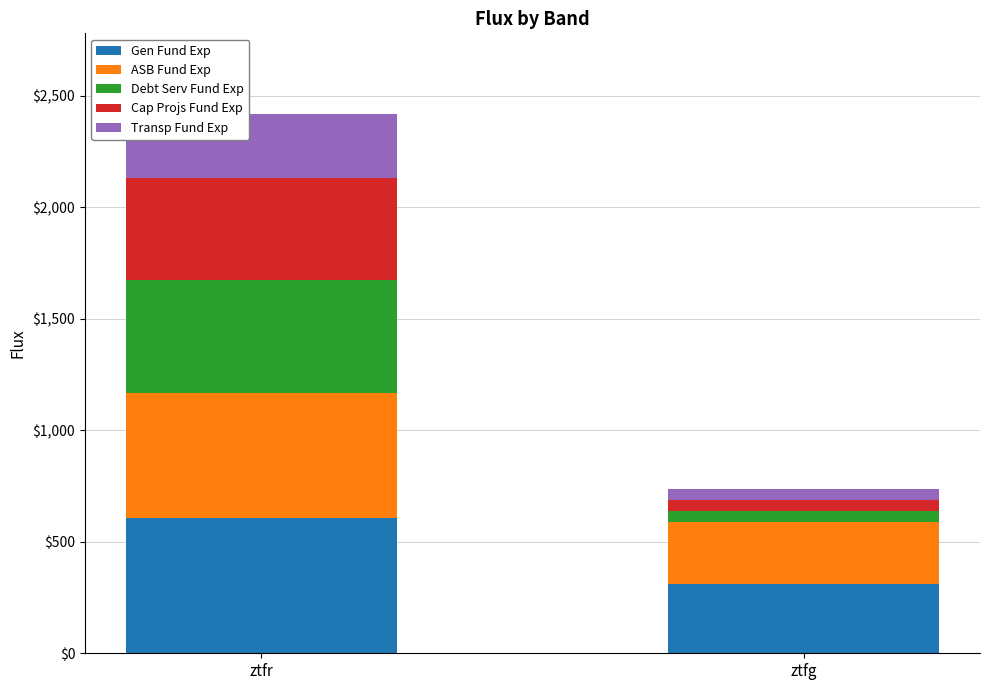

Reading right to left, list the values for the Gen Fund Exp series.

311.1	608.4